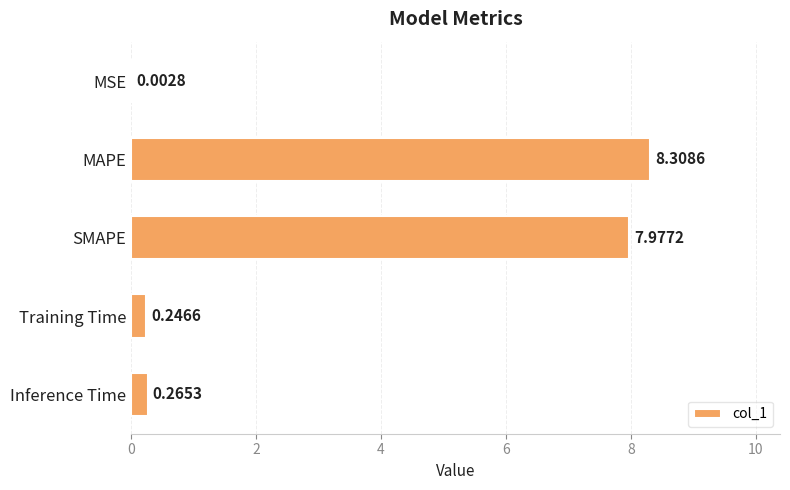

What is the sum of the values at Training Time and MAPE?

8.6